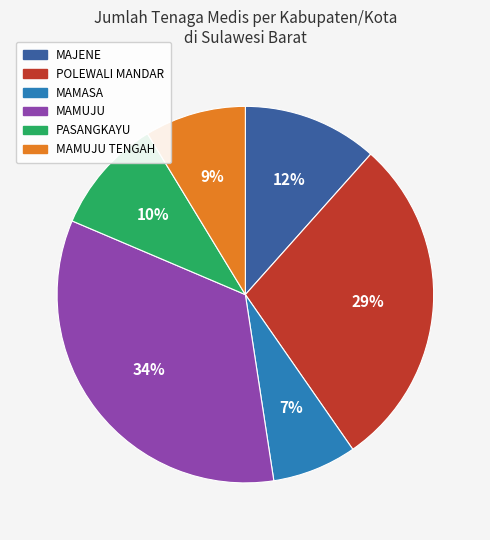

To the nearest percent, what is the difference between the largest and smallest slice percentages?

27%